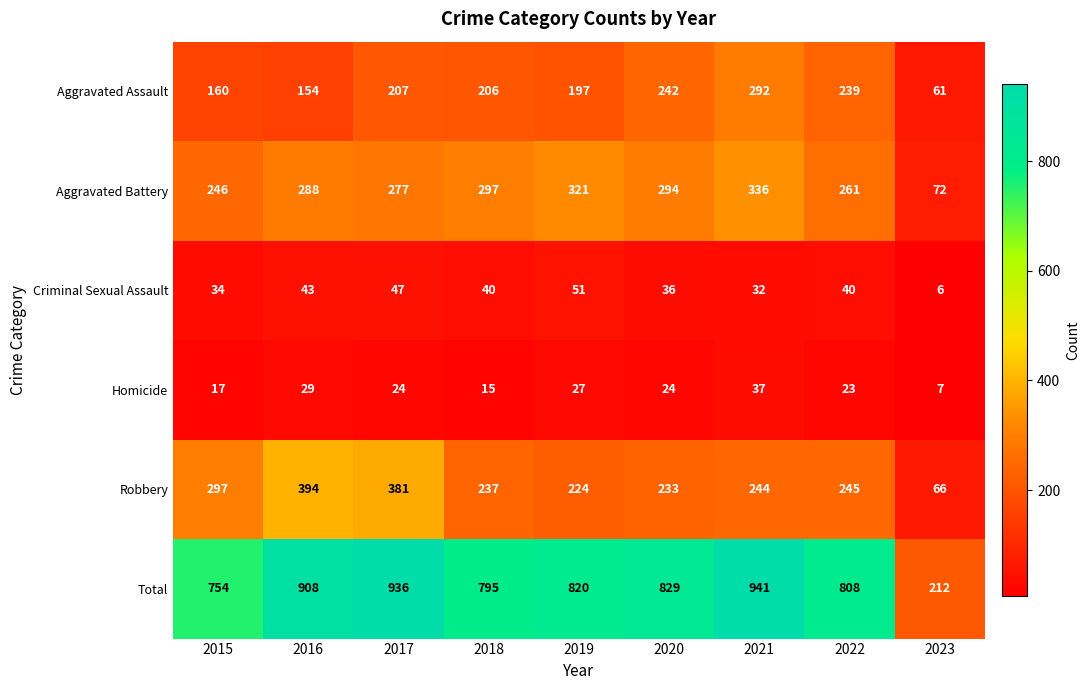

Where is Aggravated Assault nearest to the value 176?

2015